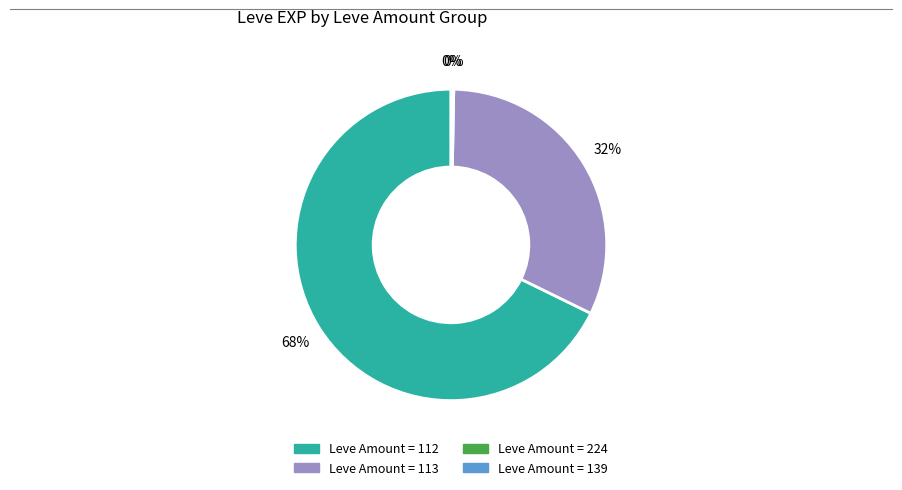

Is there any slice that represents more than half of the pie?

Yes